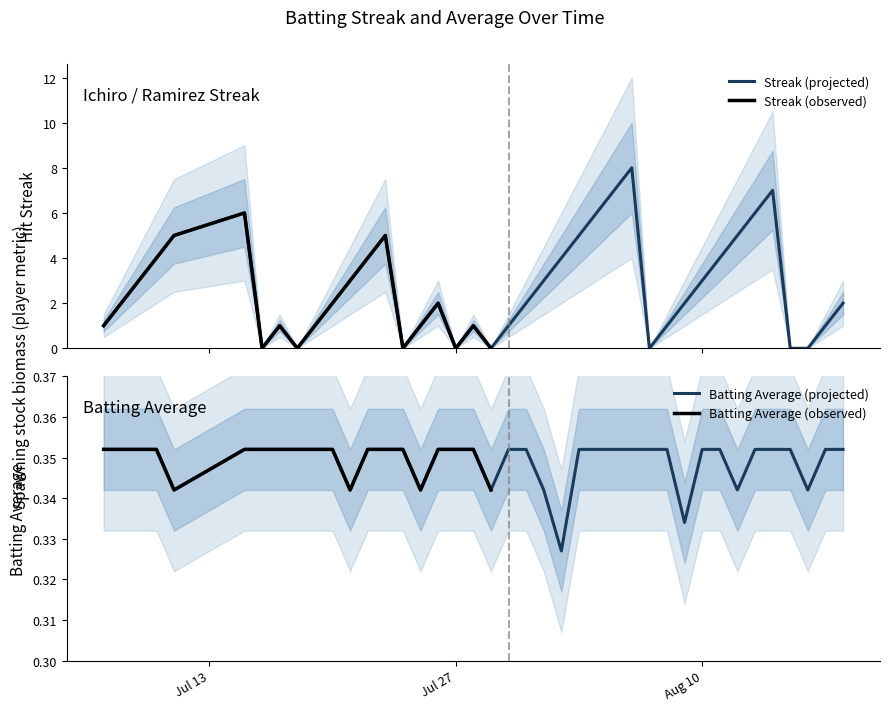

Which series changed the most between 2010-08-14 and 2010-08-18?

Streak